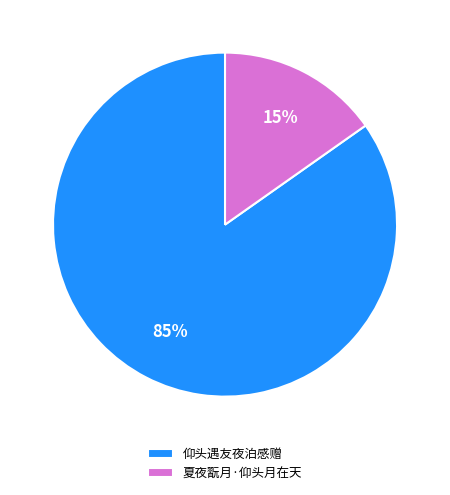

Which has a higher value, 仰头遇友夜泊感赠 or 夏夜翫月·仰头月在天?

仰头遇友夜泊感赠